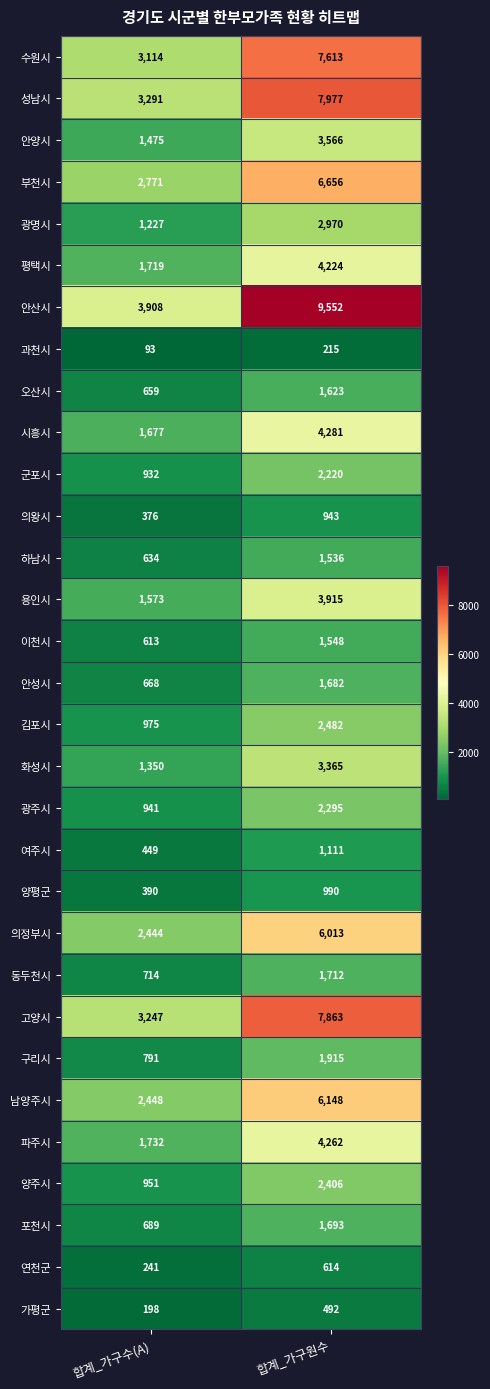

What is the difference between the 고양시 values at 합계_가구원수 and 합계_가구수(A)?

4616